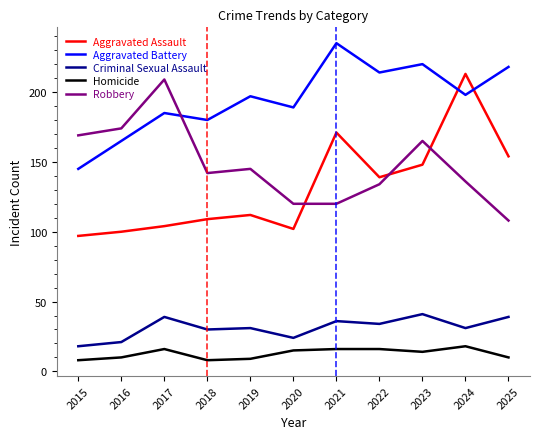

True or false: Aggravated Battery has a value of 198 at 2024.

True